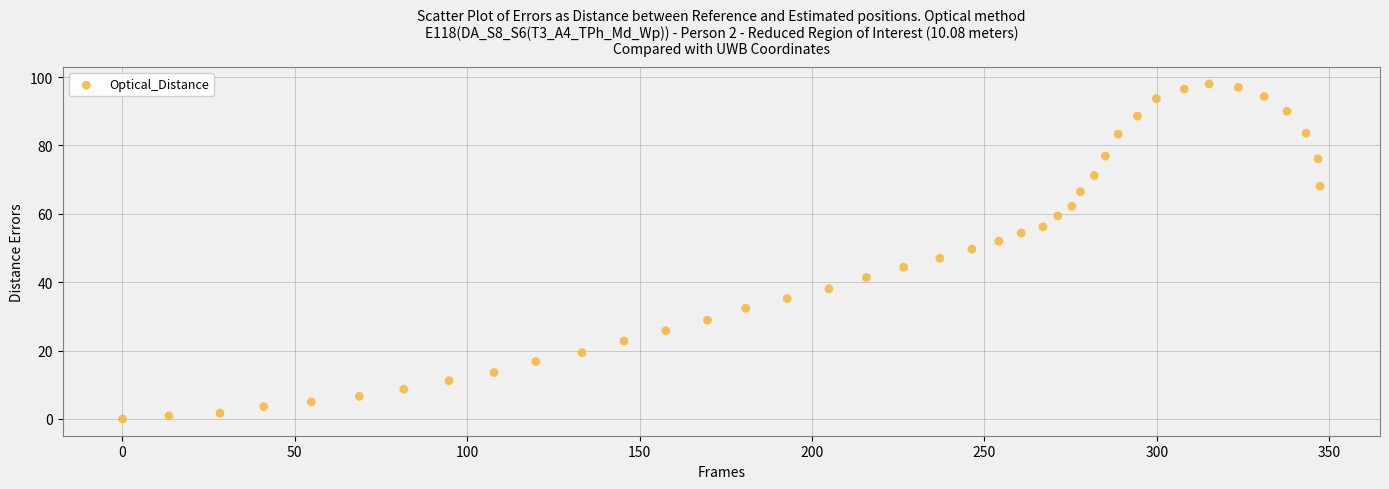

What is the range of X values (max minus min)?

347.4